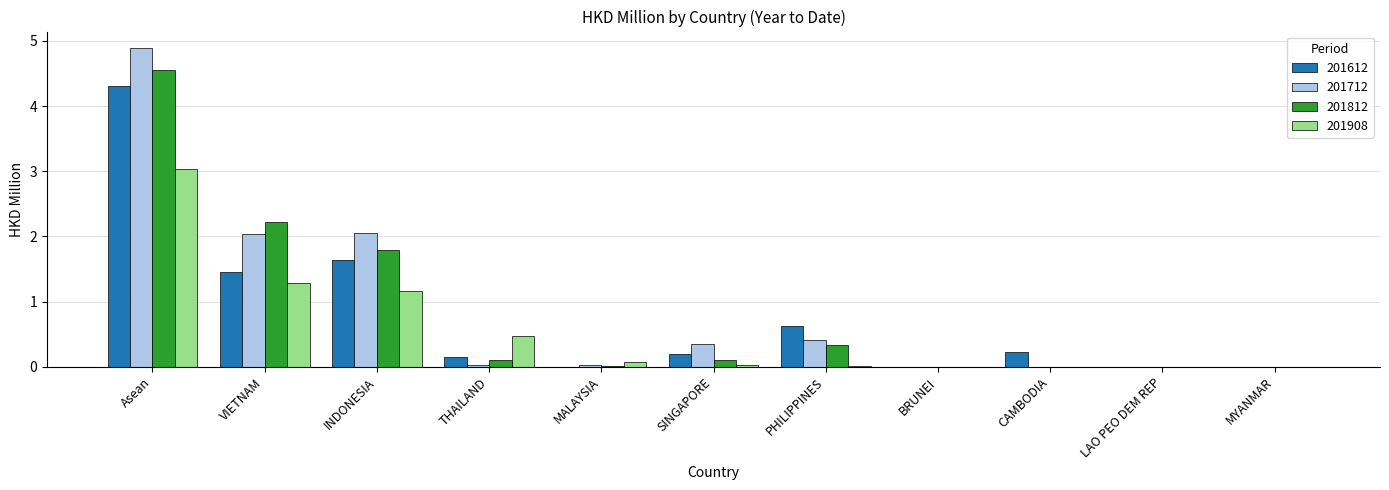

Are the bars horizontal?

No